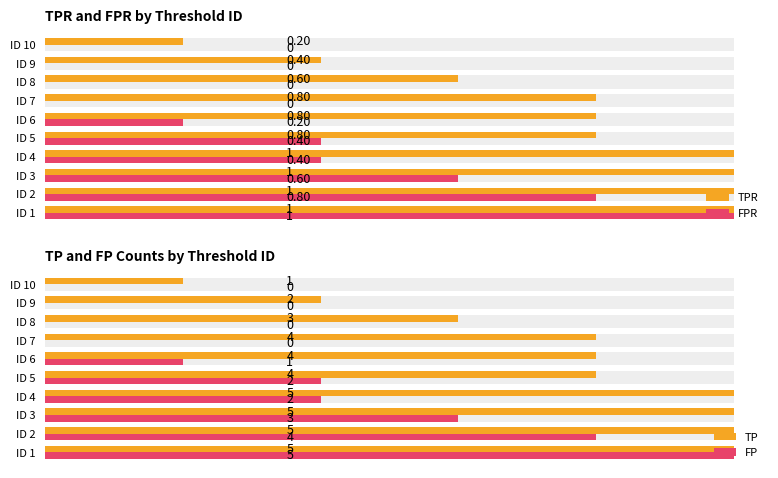

What are all the series names shown in the legend?

TPR, FPR, TP, FP